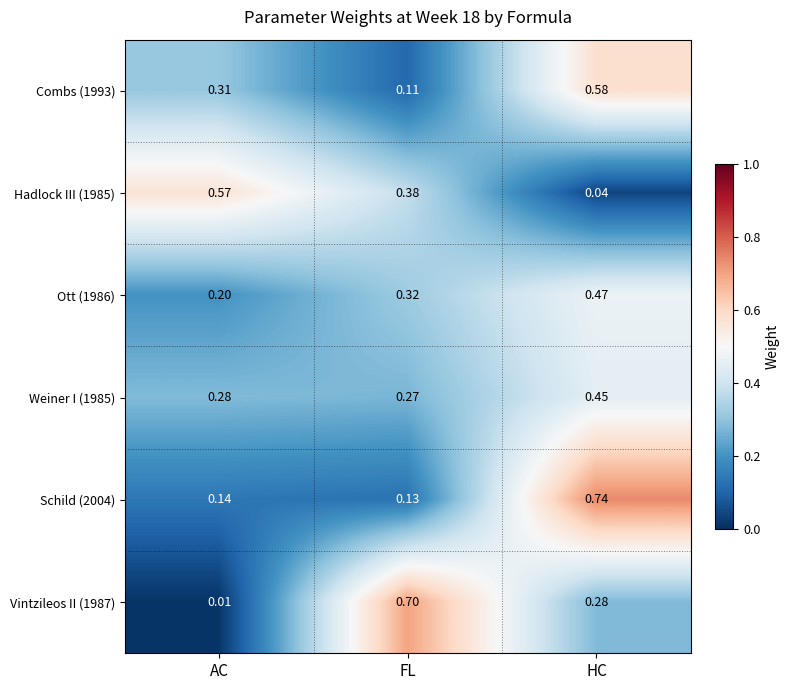

At which label does Combs (1993) reach its peak?

HC